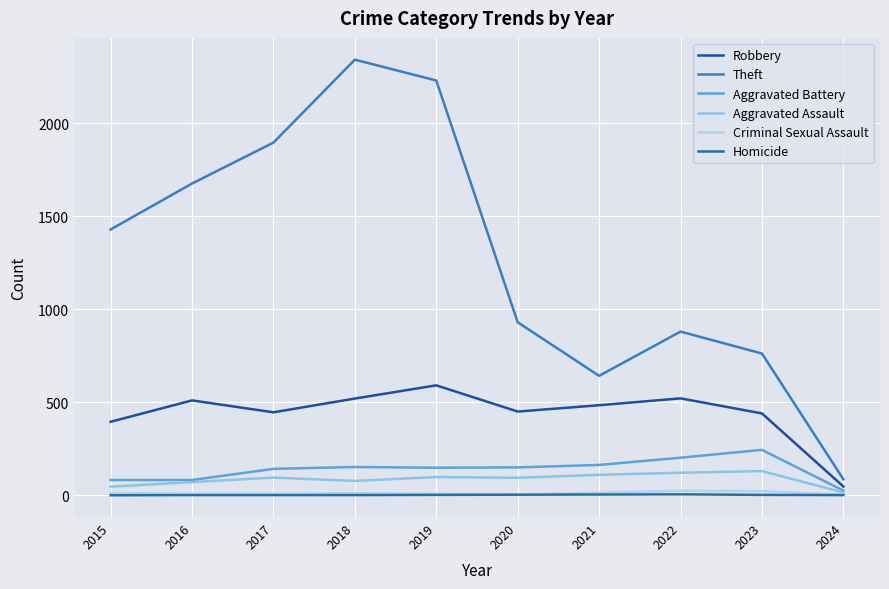

What is the value of the Robbery point at the 7th from the left?

484